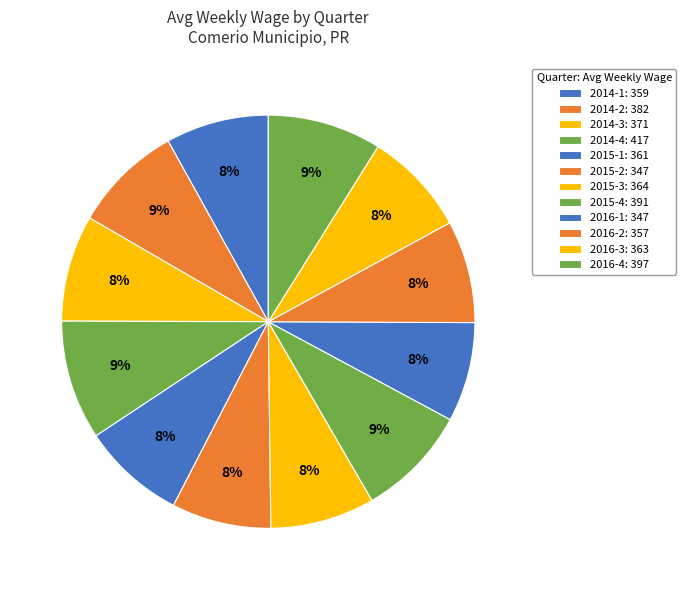

What percentage is the 2016-1 slice, to the nearest percent?

8%